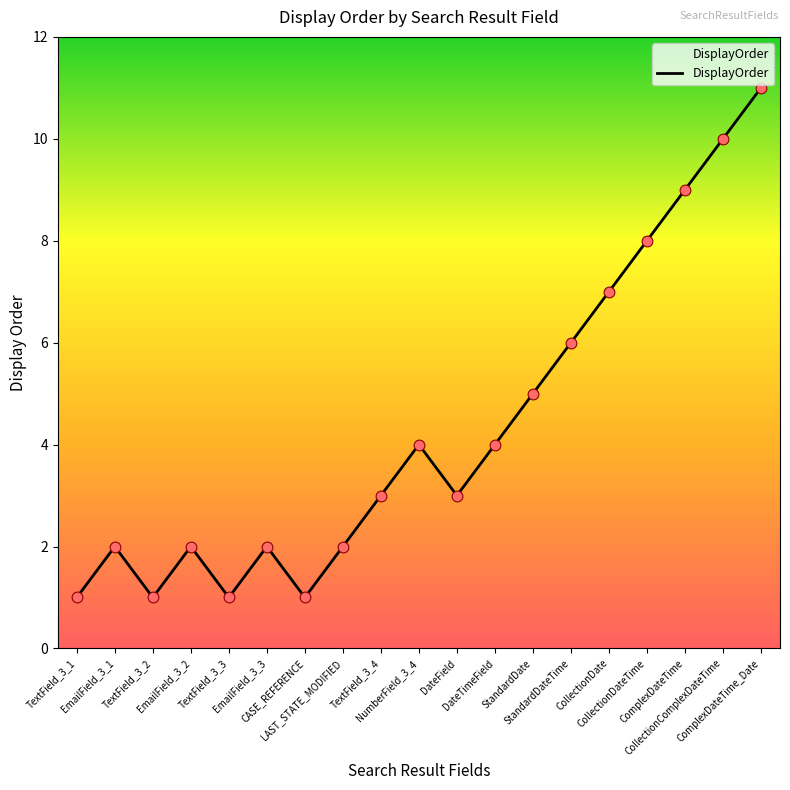

What is the change in value from EmailField_3_1 to NumberField_3_4?

+2